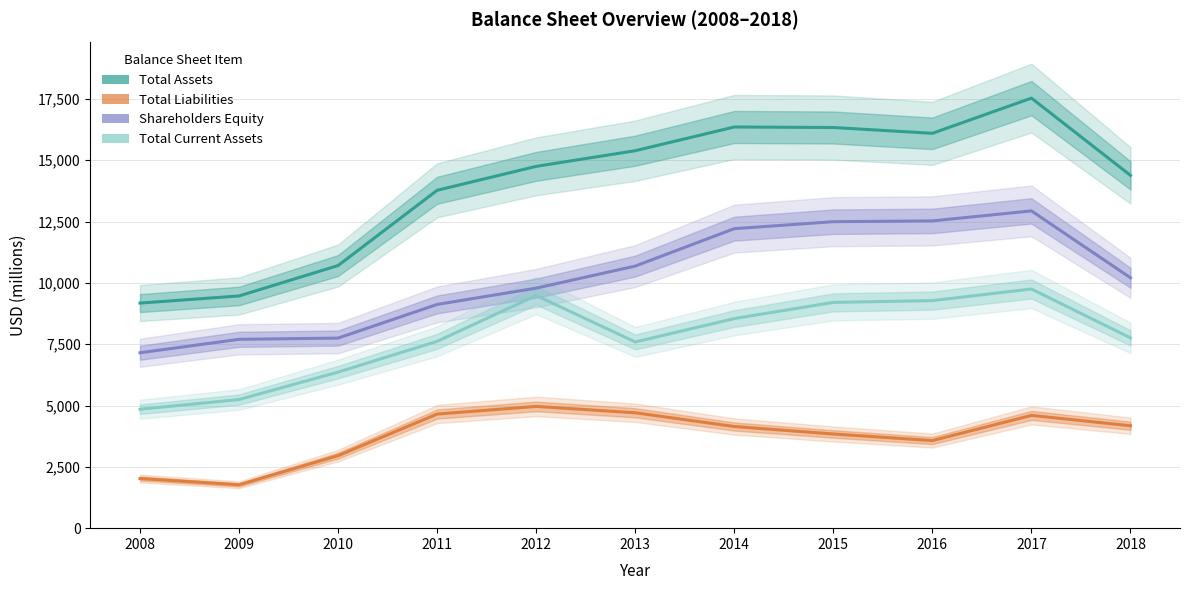

Does the chart have visible grid lines?

Yes